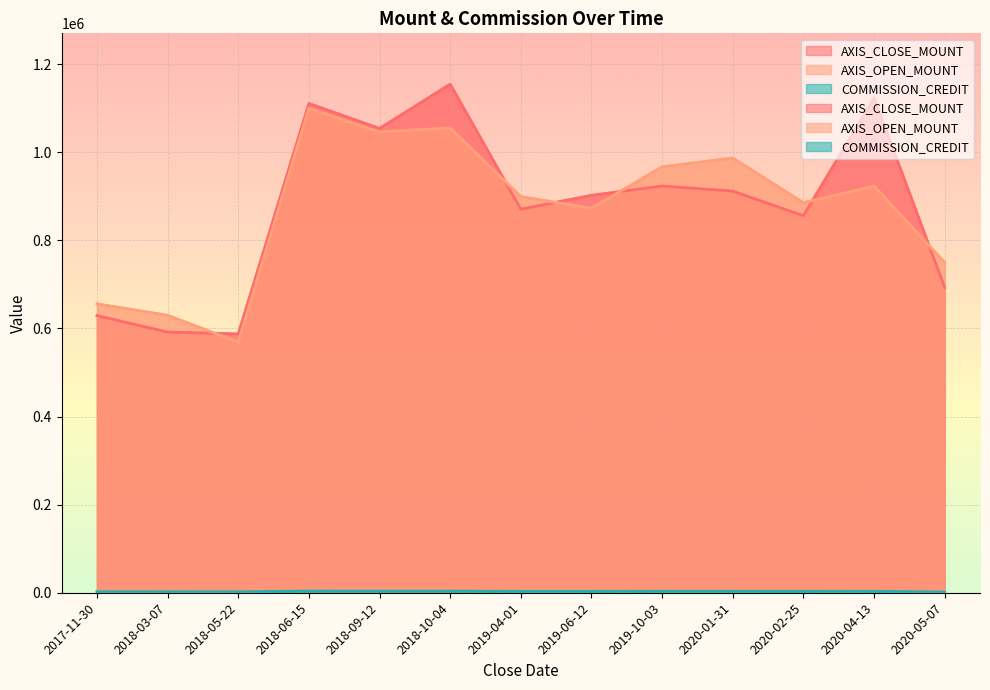

At which category does COMMISSION_CREDIT reach its first local peak?

2018-06-15